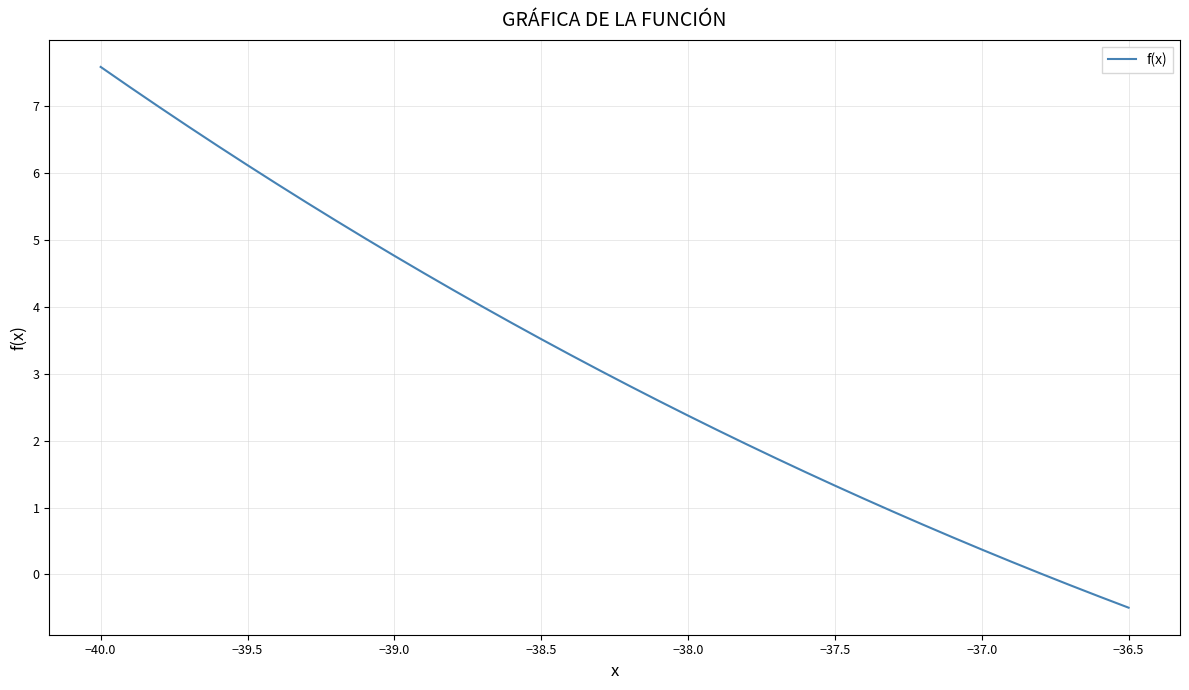

What is the smallest value displayed?

-0.5